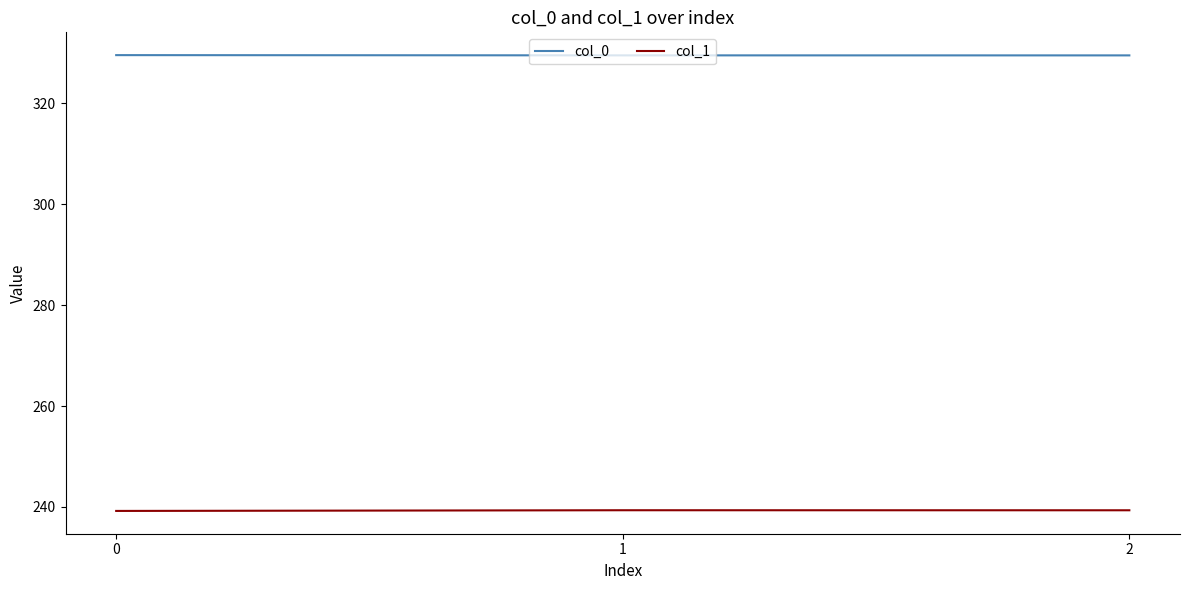

What is the average value of the col_1 series?

239.3